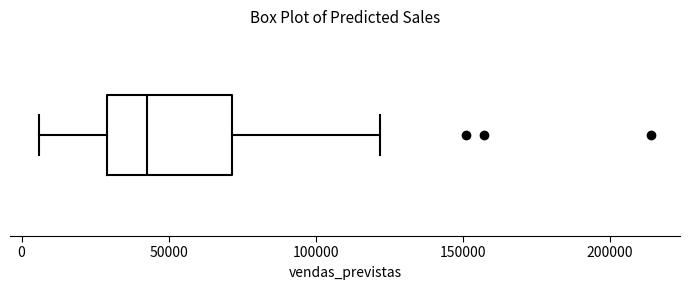

Read this box plot against the x-axis: the position of the median line, the range covered by the box, and the ends of both whiskers. The values are not printed on the chart, so give them approximately, as read against the axis.

median 45000, box 30000 to 70000, whiskers 5000 to 120000